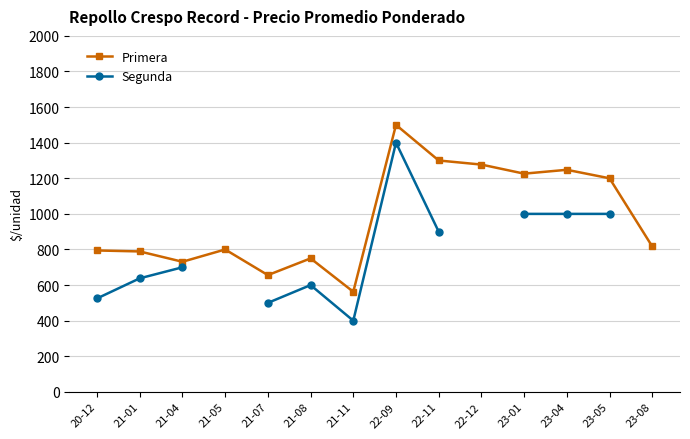

The value of Primera at 21-07 is 656.0. True or false?

True